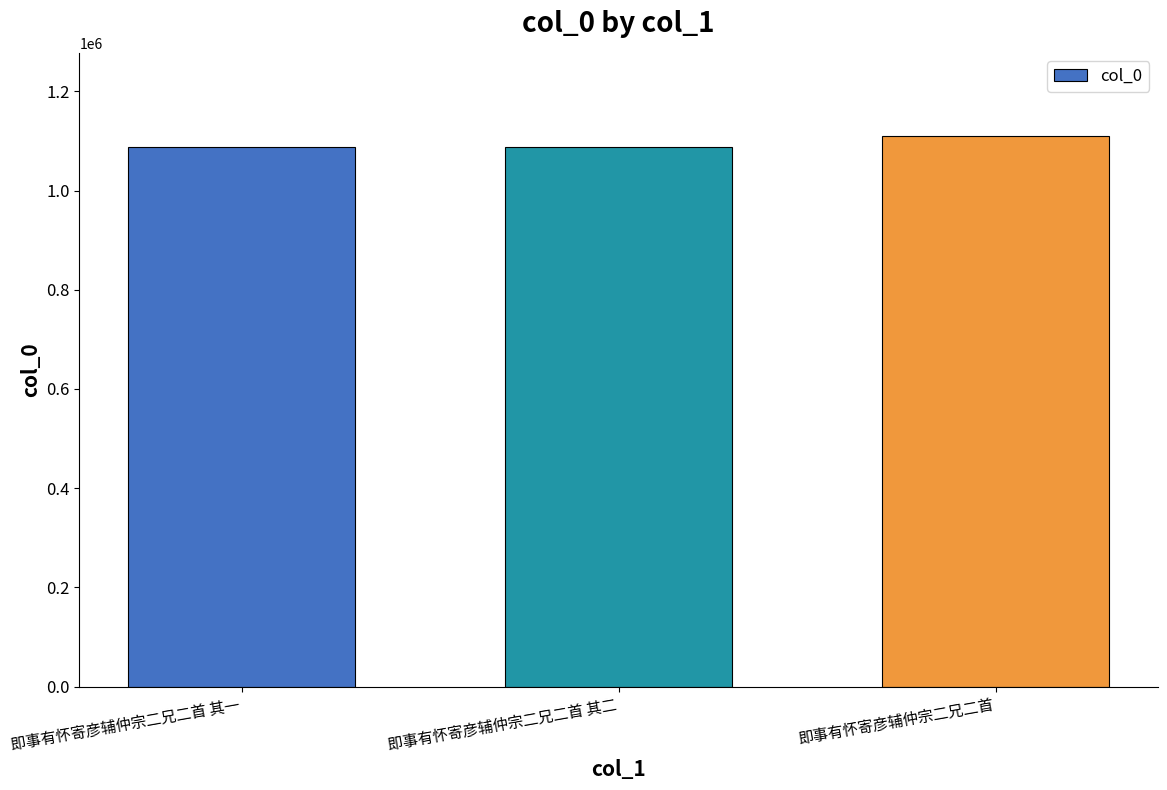

What is the maximum value shown in the chart?

1110861